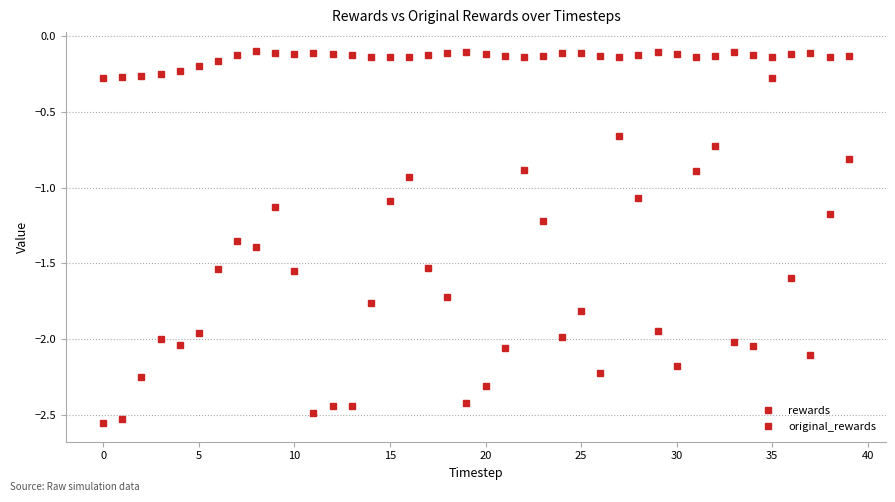

What is the label of the 13th point from the right?

27